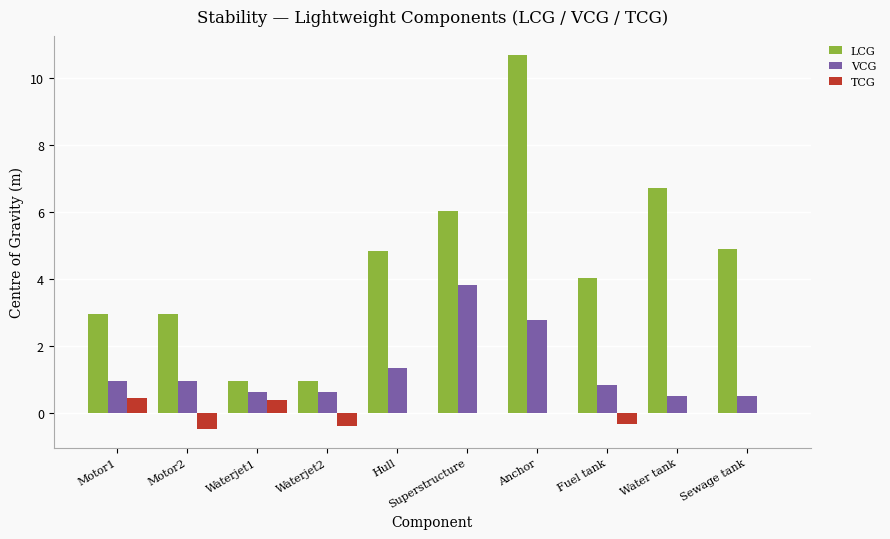

Which series changed the most between Waterjet1 and Anchor?

LCG